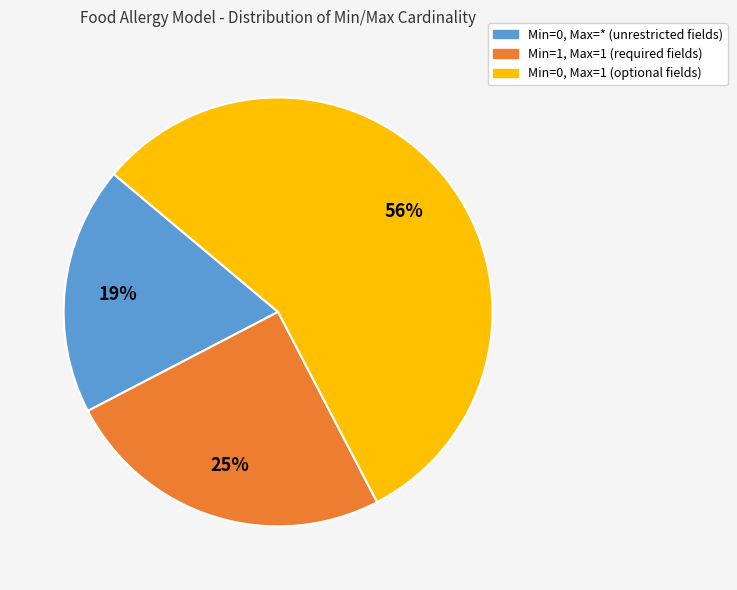

Is there a majority slice in this chart?

Yes